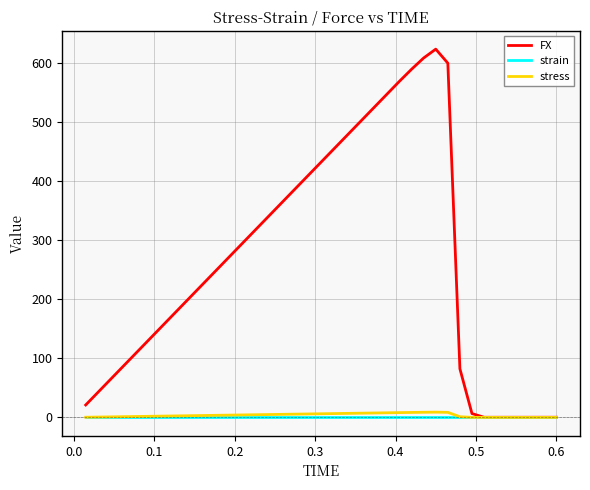

Which series has the largest total across all categories?

FX